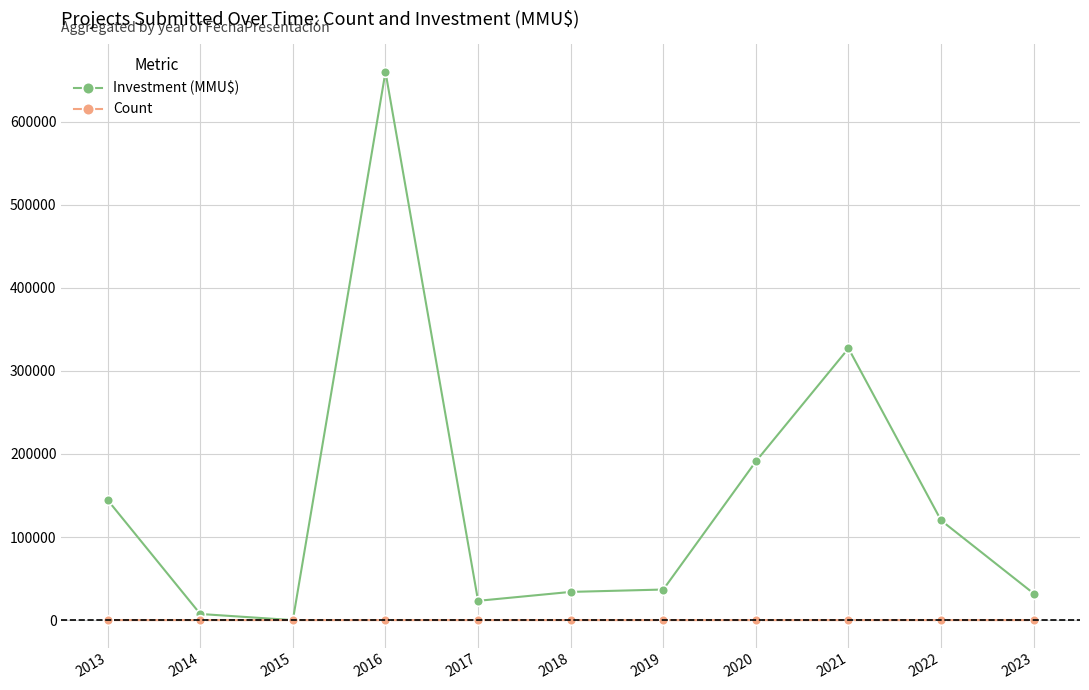

Which category has the highest value in the Investment (MMU$) series?

2016